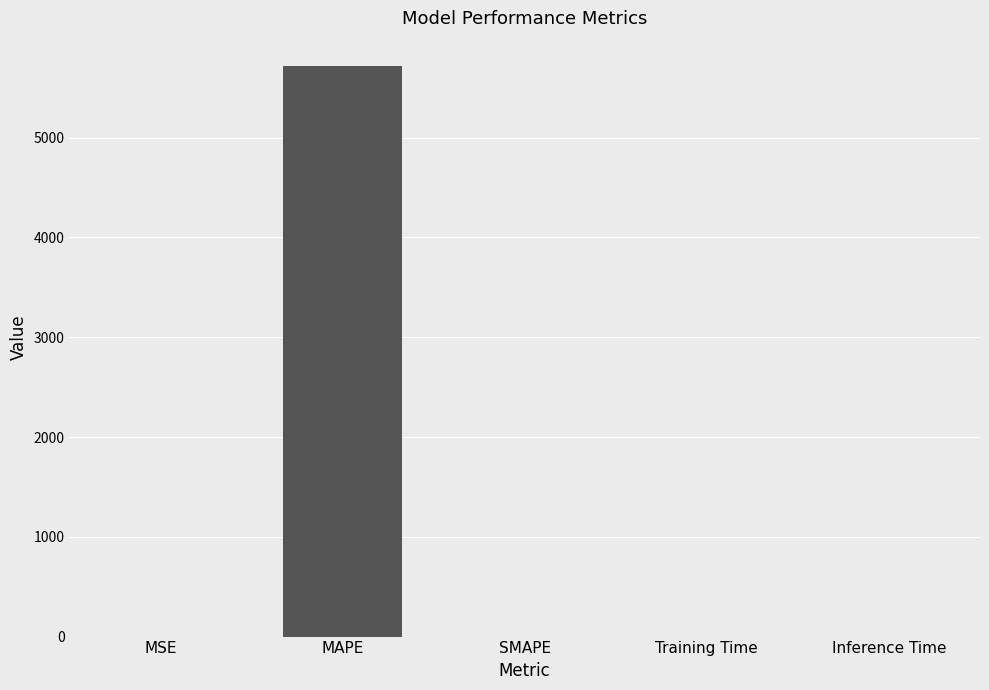

At which category does the chart reach its peak across all series?

MAPE